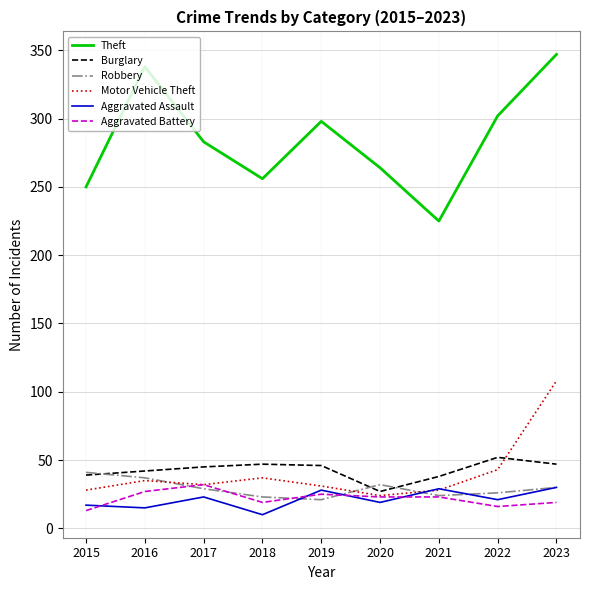

Is it true that Theft equals 250 at 2015?

True